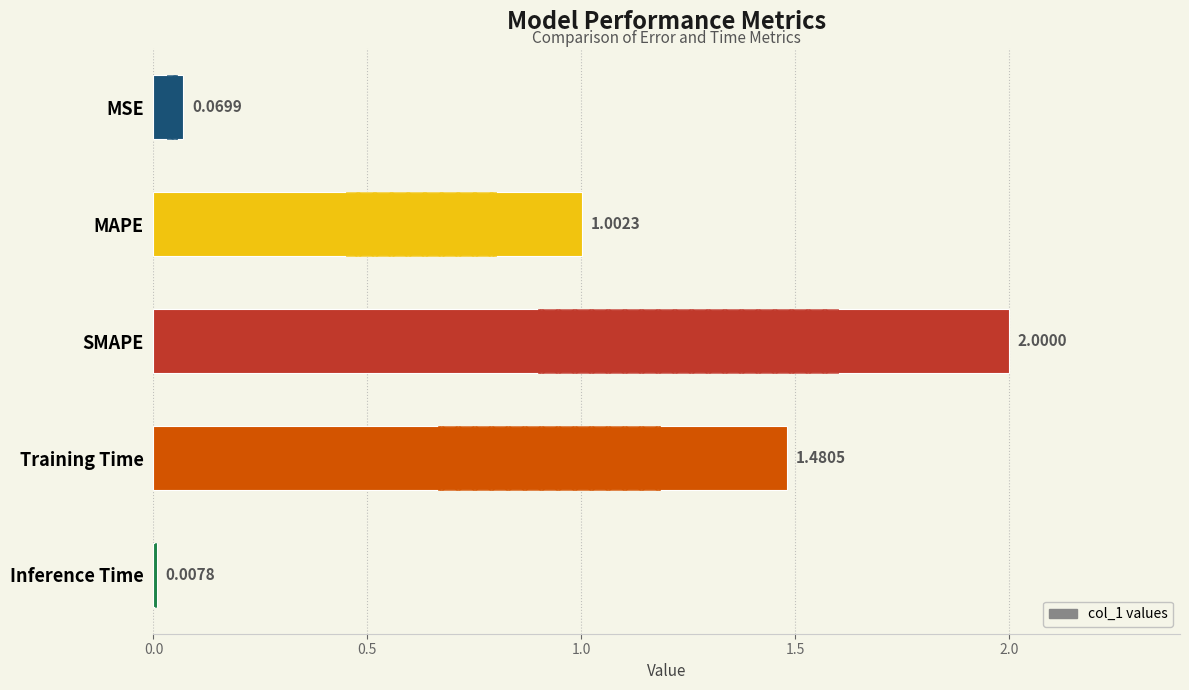

What is the change in value from MSE to MAPE?

+0.9